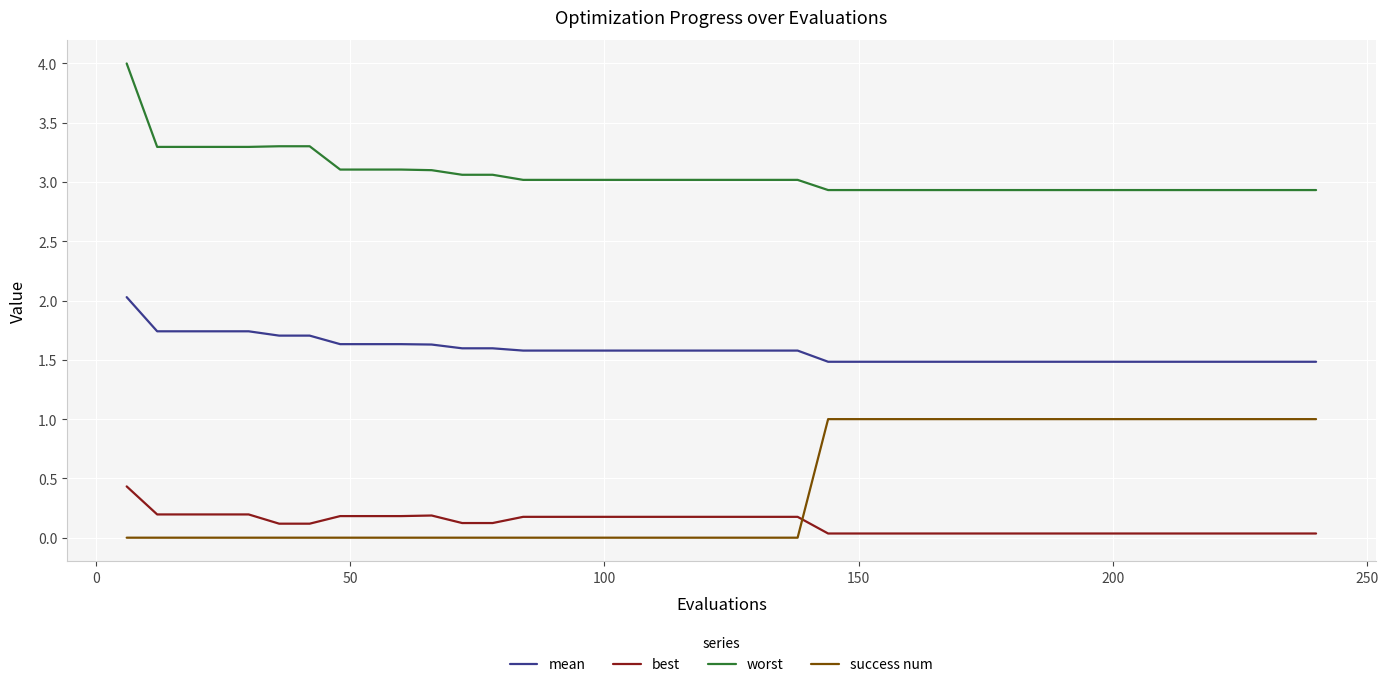

True or false: mean and worst intersect in this chart.

False